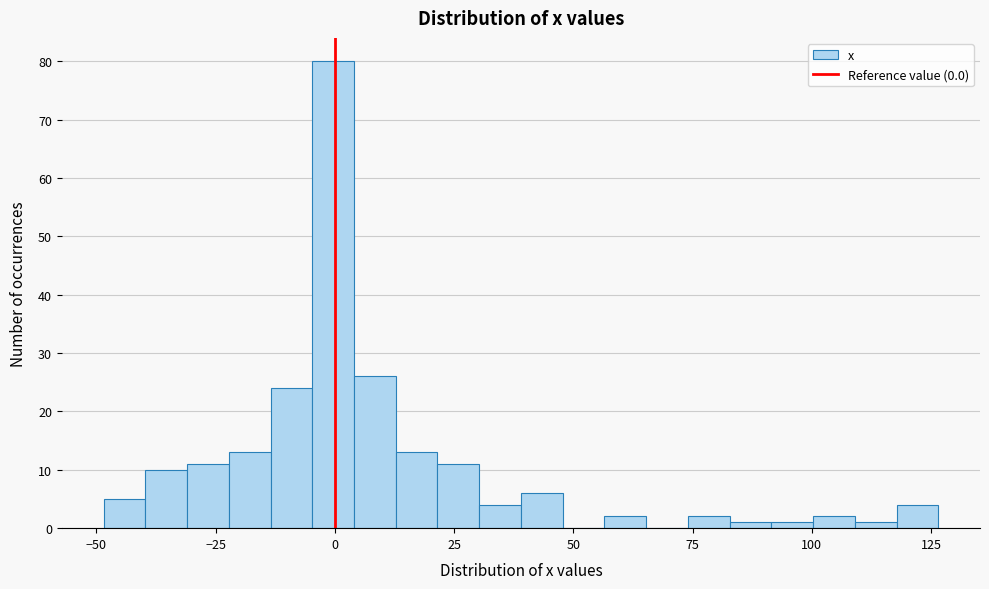

Around what value on the x-axis is the tallest bar? Give the approximate position of its centre, as read against the axis.

0